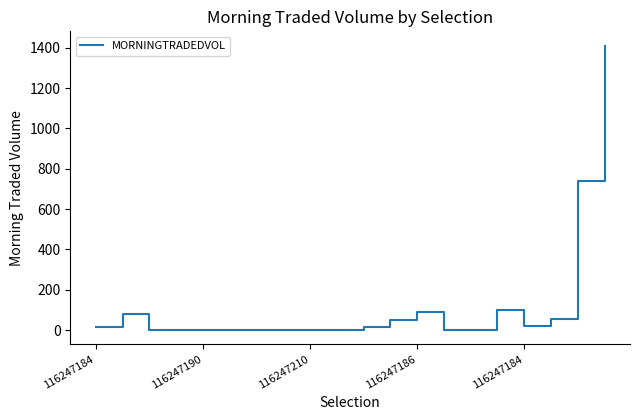

What is the greatest value displayed?

1411.3